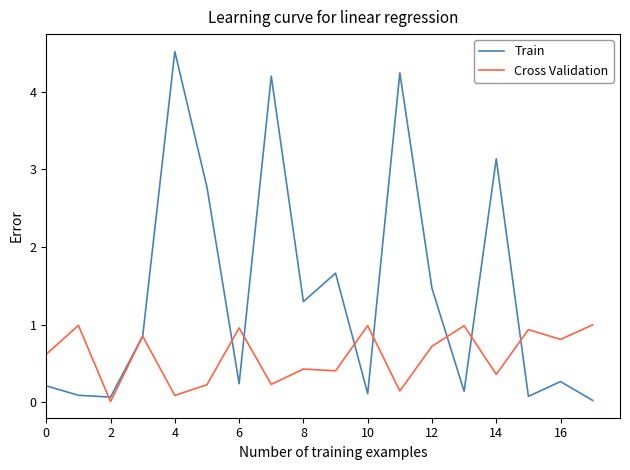

True or false: Train and Cross Validation cross at least once.

True